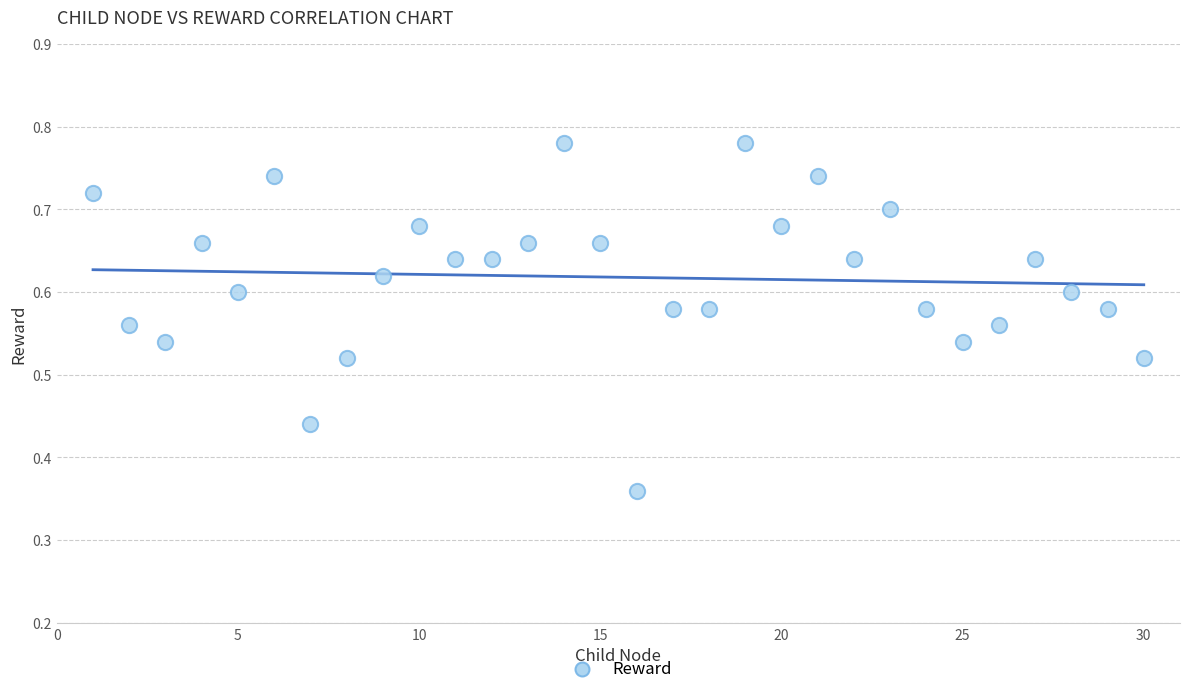

What is the range of X values (max minus min)?

29.0